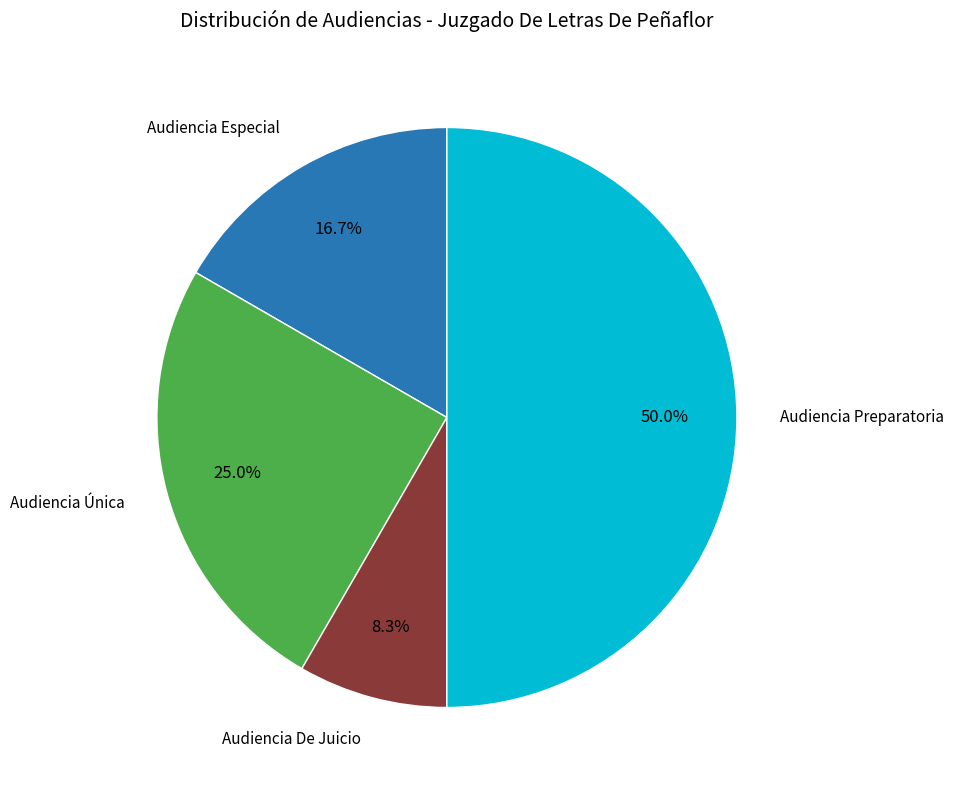

Rank the categories by value from lowest to highest.

Audiencia De Juicio, Audiencia Especial, Audiencia Única, Audiencia Preparatoria